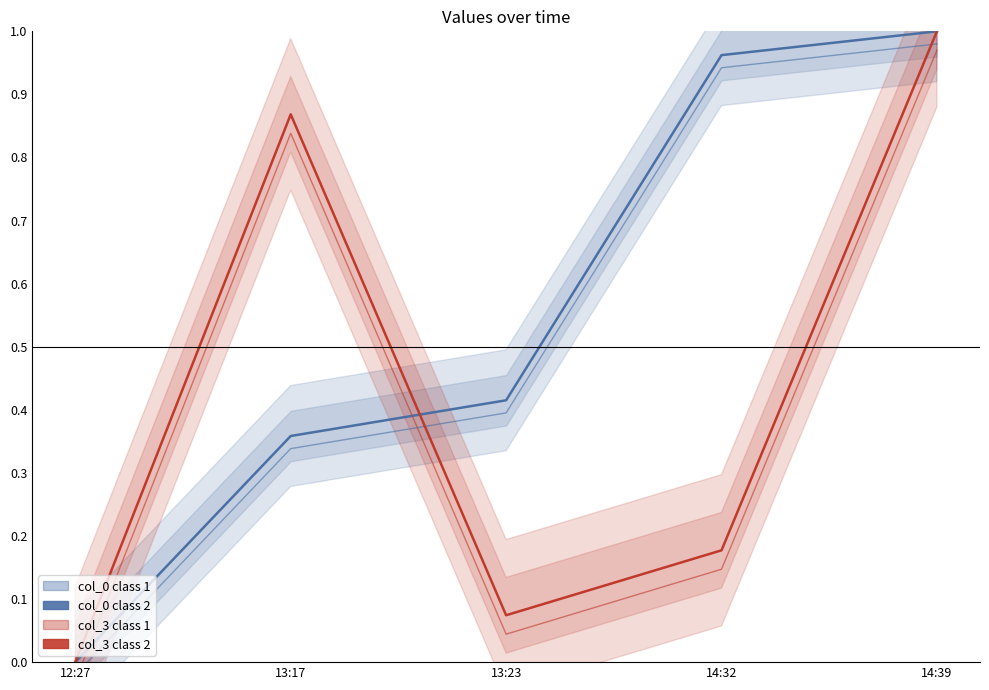

What is the difference between the col_0 class 2 values at 12:27 and 14:39?

1.0